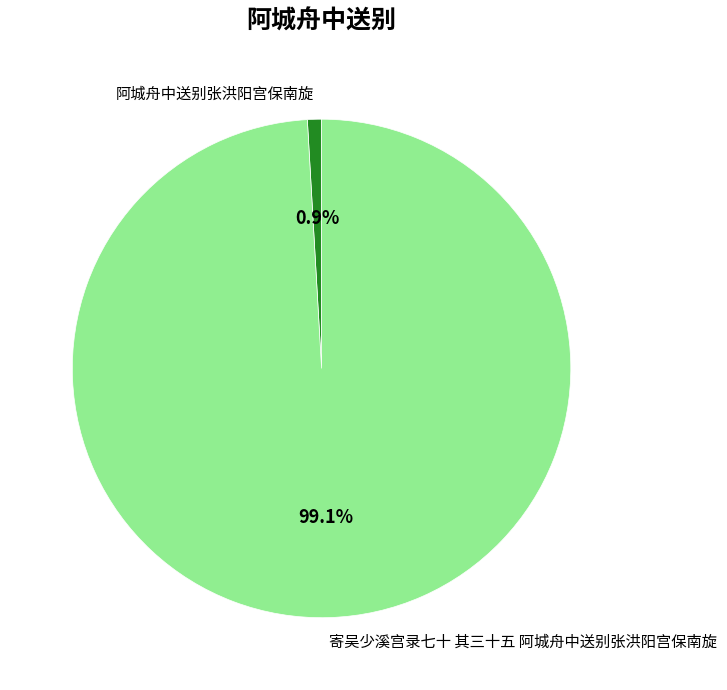

Which slice represents more than half of the pie?

寄吴少溪宫录七十 其三十五 阿城舟中送别张洪阳宫保南旋